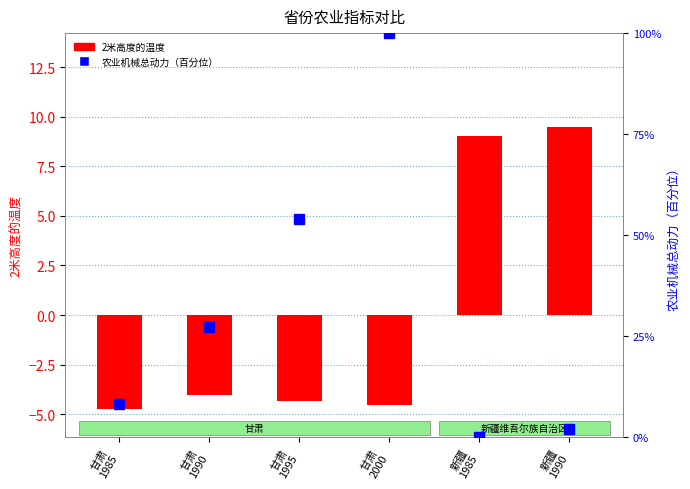

The value of 农业机械总动力（百分位） at 新疆
1985 is 0.0. True or false?

True